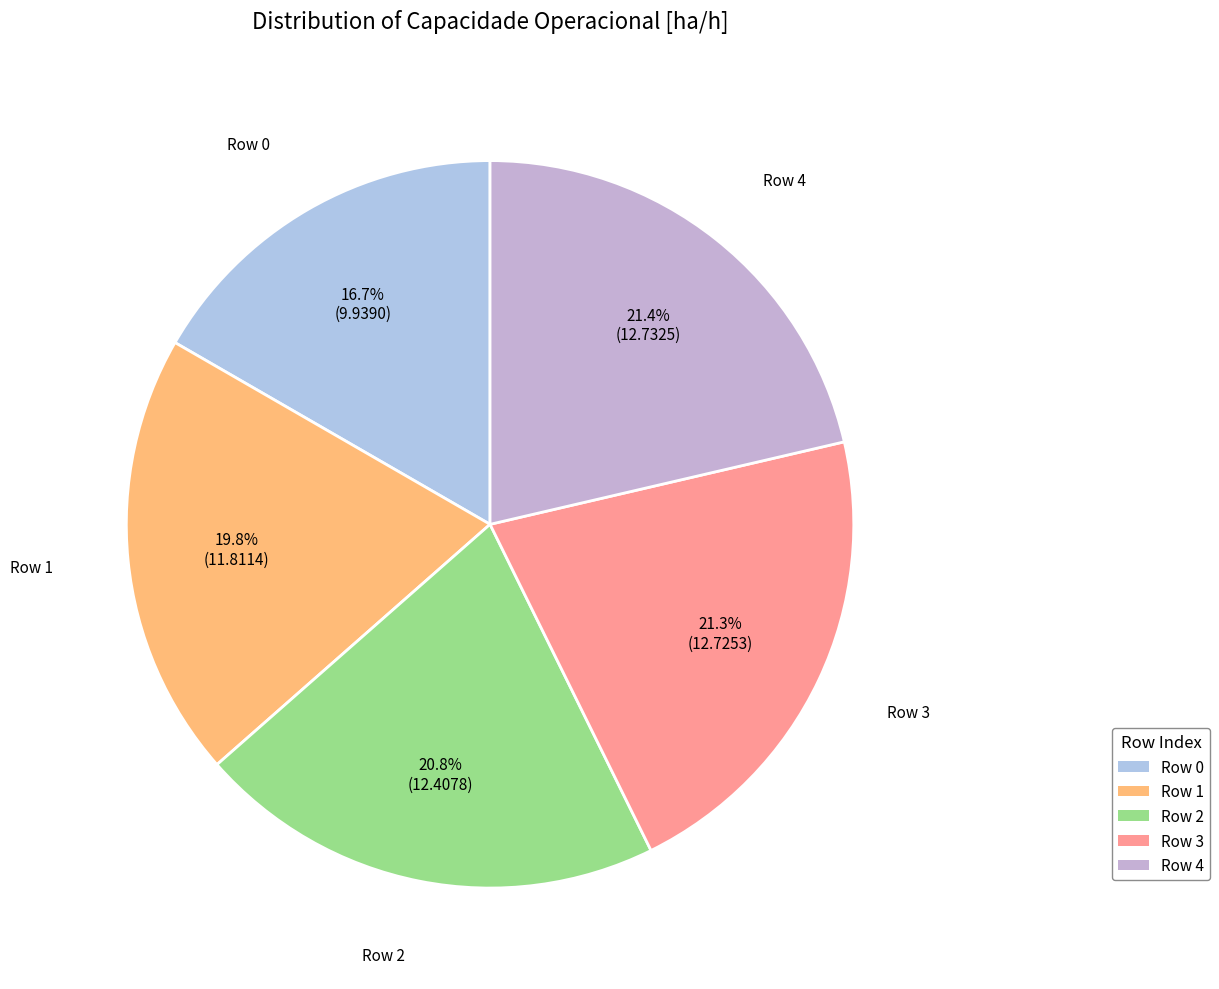

Which slice is the smallest?

Row 0